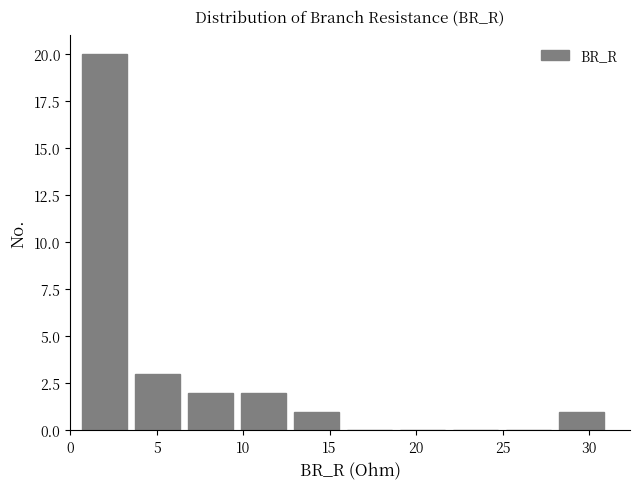

Reading left to right, transcribe this chart: for each bar, give the range it covers on the x-axis and its height. Neither the bar edges nor the heights are printed on the chart, so give them approximately, as read against the axes.

0.5 to 3.5: 20
3.5 to 6.5: 3
6.5 to 9.5: 2
9.5 to 12.5: 2
12.5 to 16.0: 1
16.0 to 19.0: 0
19.0 to 22.0: 0
22.0 to 25.0: 0
25.0 to 28.0: 0
28.0 to 31.0: 1